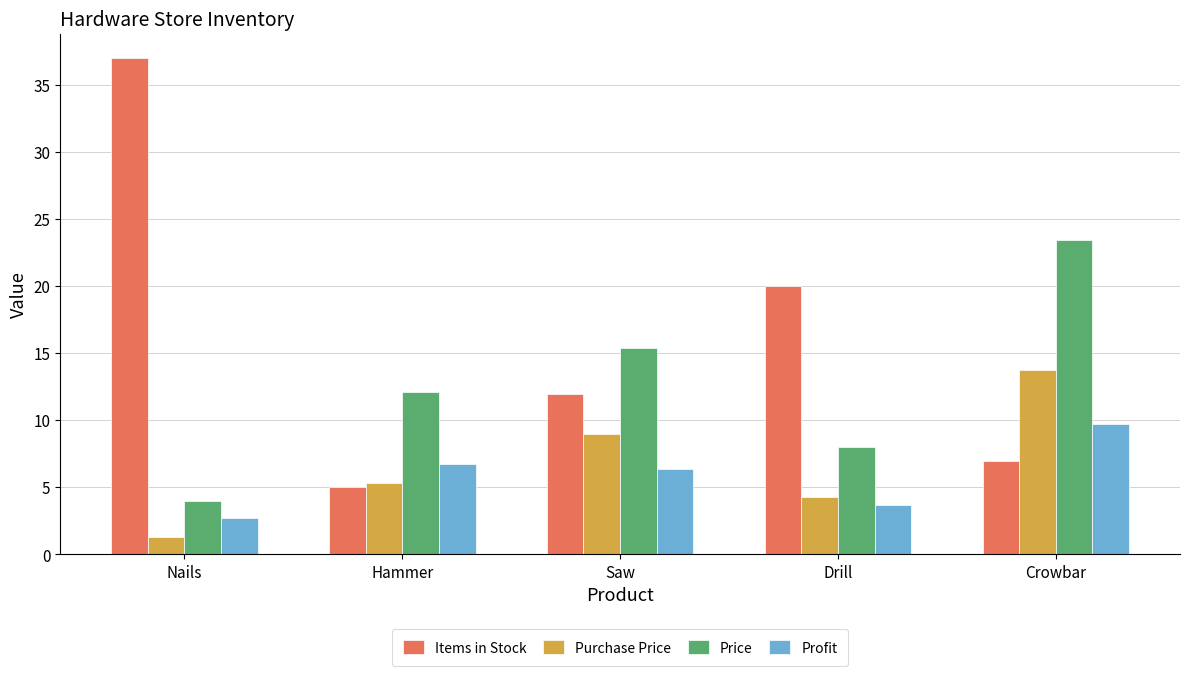

Where does the Purchase Price series first go above 5?

Hammer